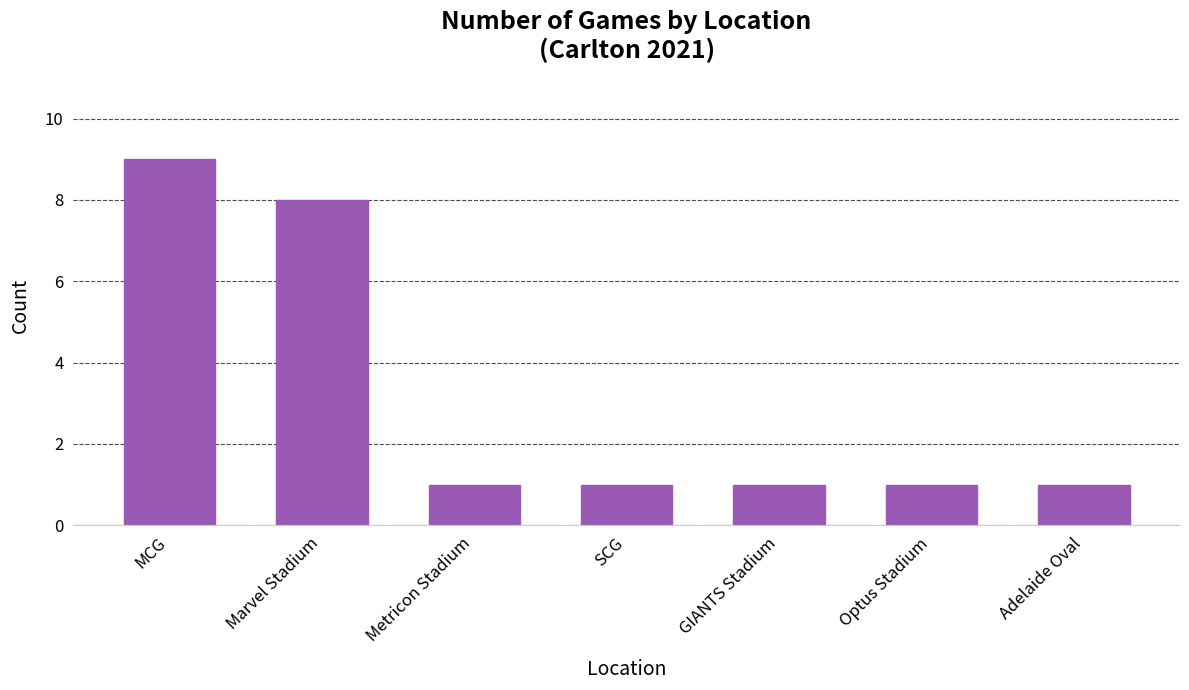

Count the number of categories in the chart.

7